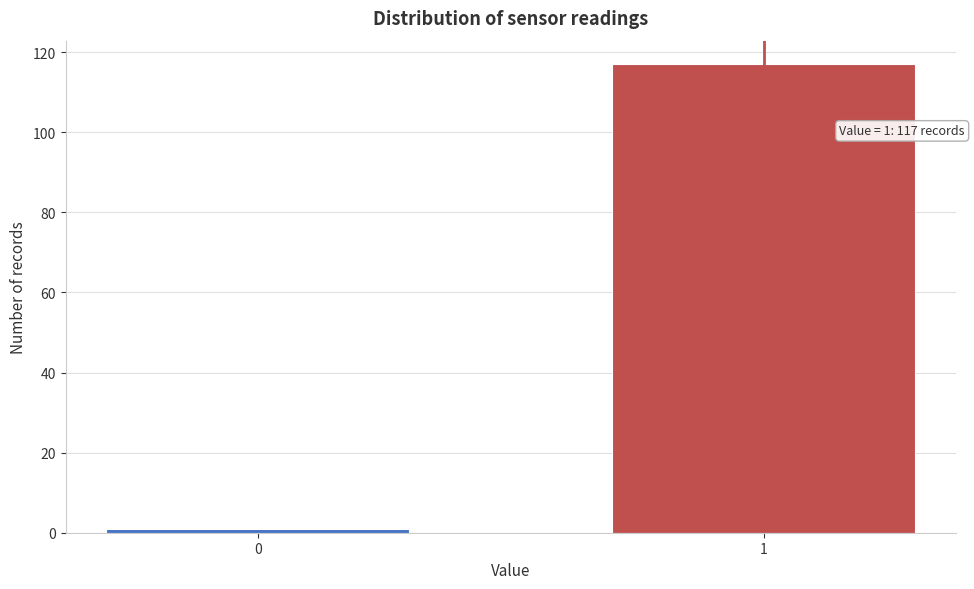

Reading left to right, list all the values displayed in this chart.

1	117